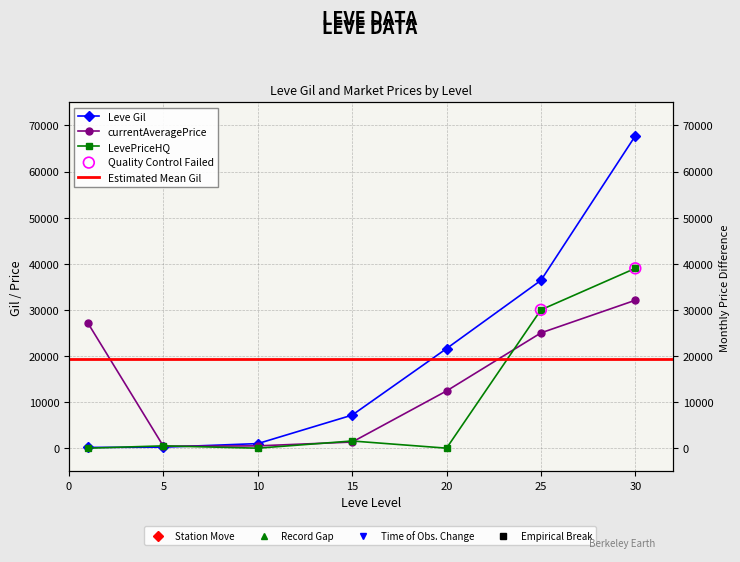

Is the value of LevePriceHQ at 25 greater than the value of currentAveragePrice at 30?

No